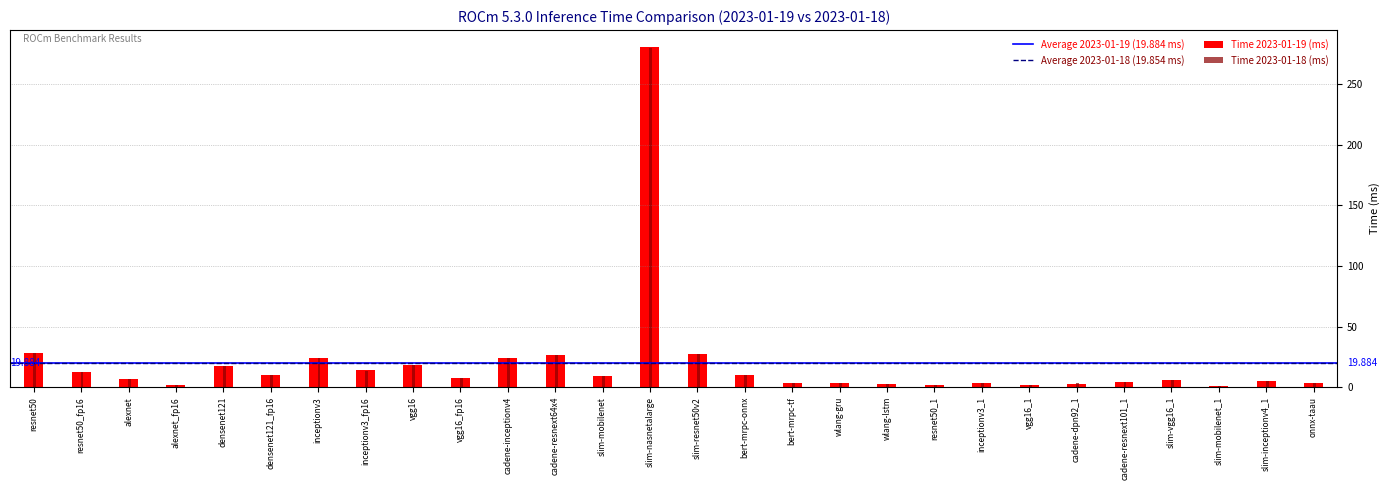

Which category has the highest value in the Time 2023-01-19 (ms) series?

slim-nasnetalarge